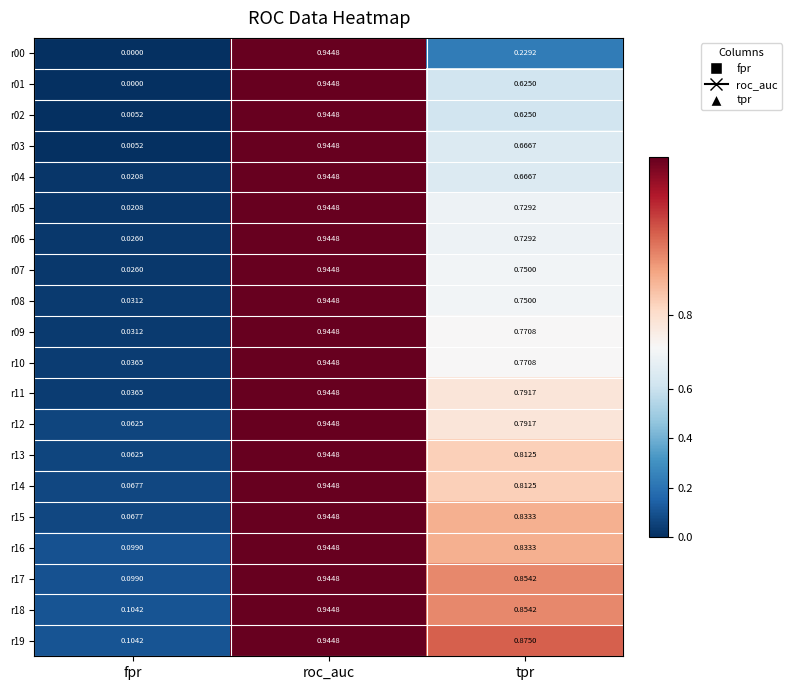

At which category is the sum across all series the highest?

roc_auc